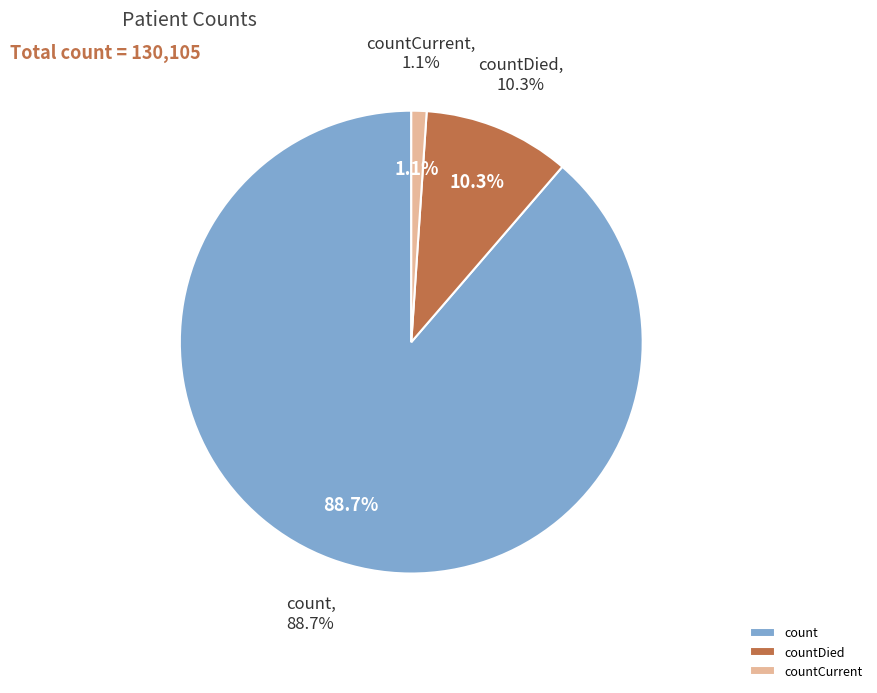

Between count and countCurrent, which is larger?

count